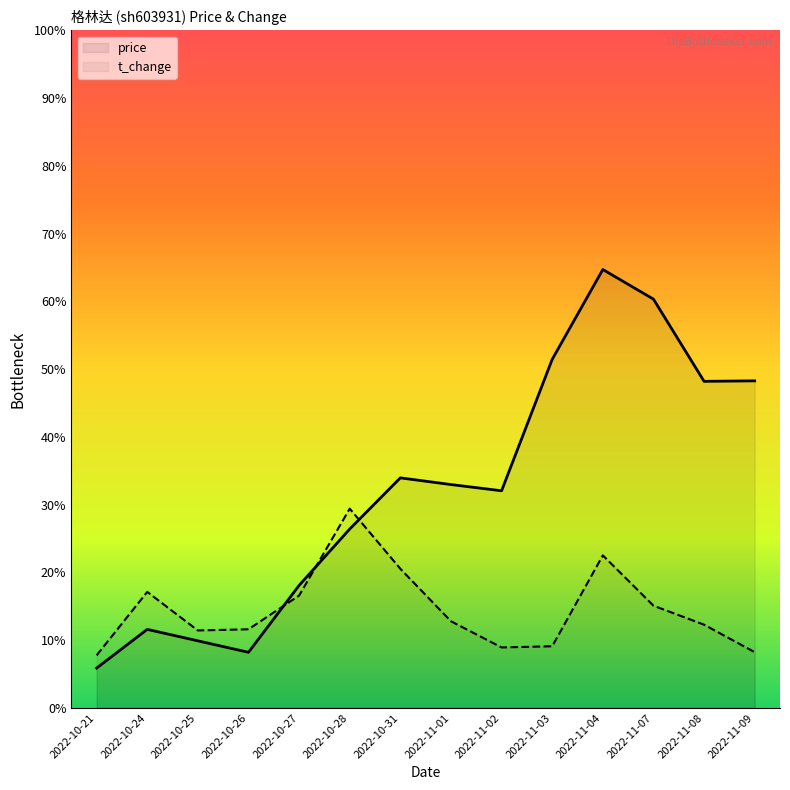

Which series changed the most between 2022-11-01 and 2022-11-09?

price